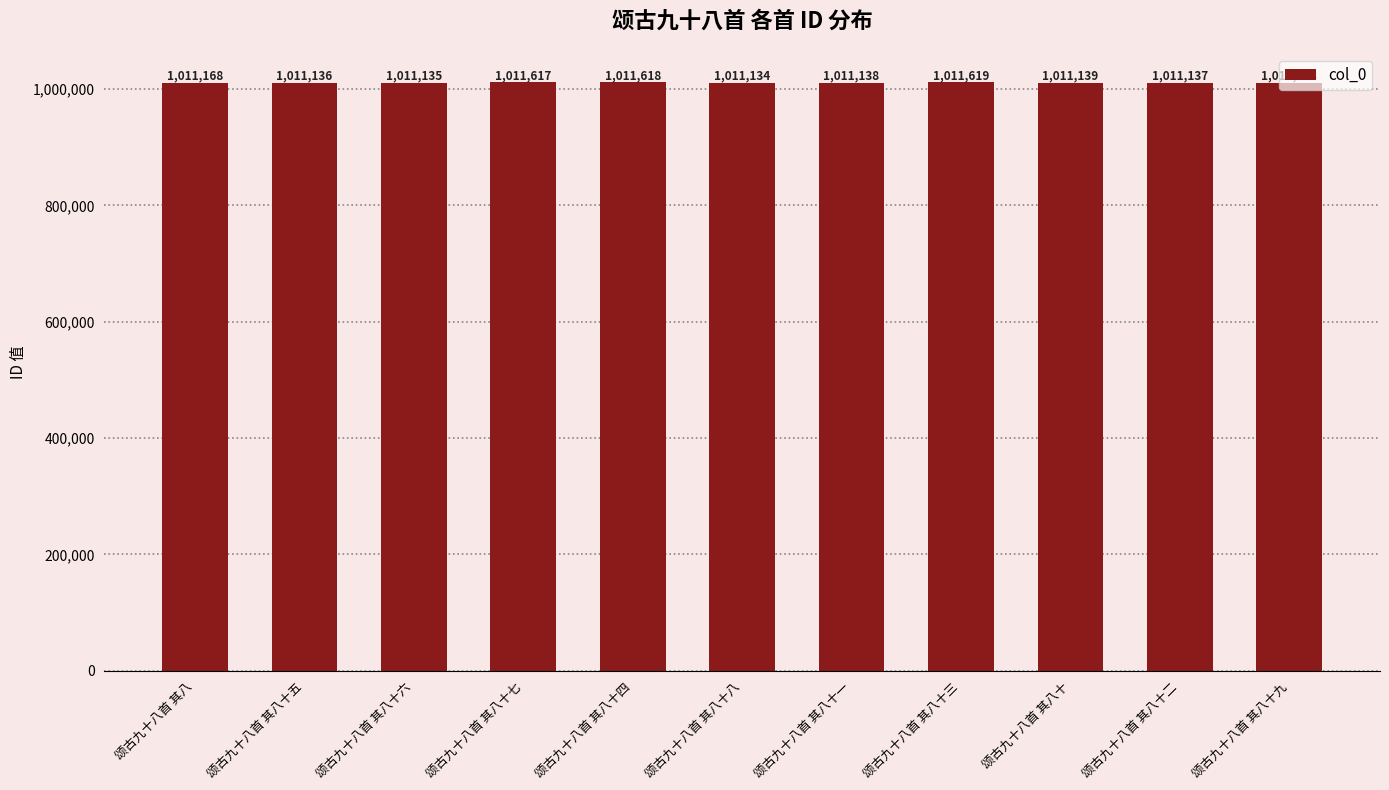

Approximately how many times larger is the value at 颂古九十八首 其八十一 compared to 颂古九十八首 其八十七?

1.0